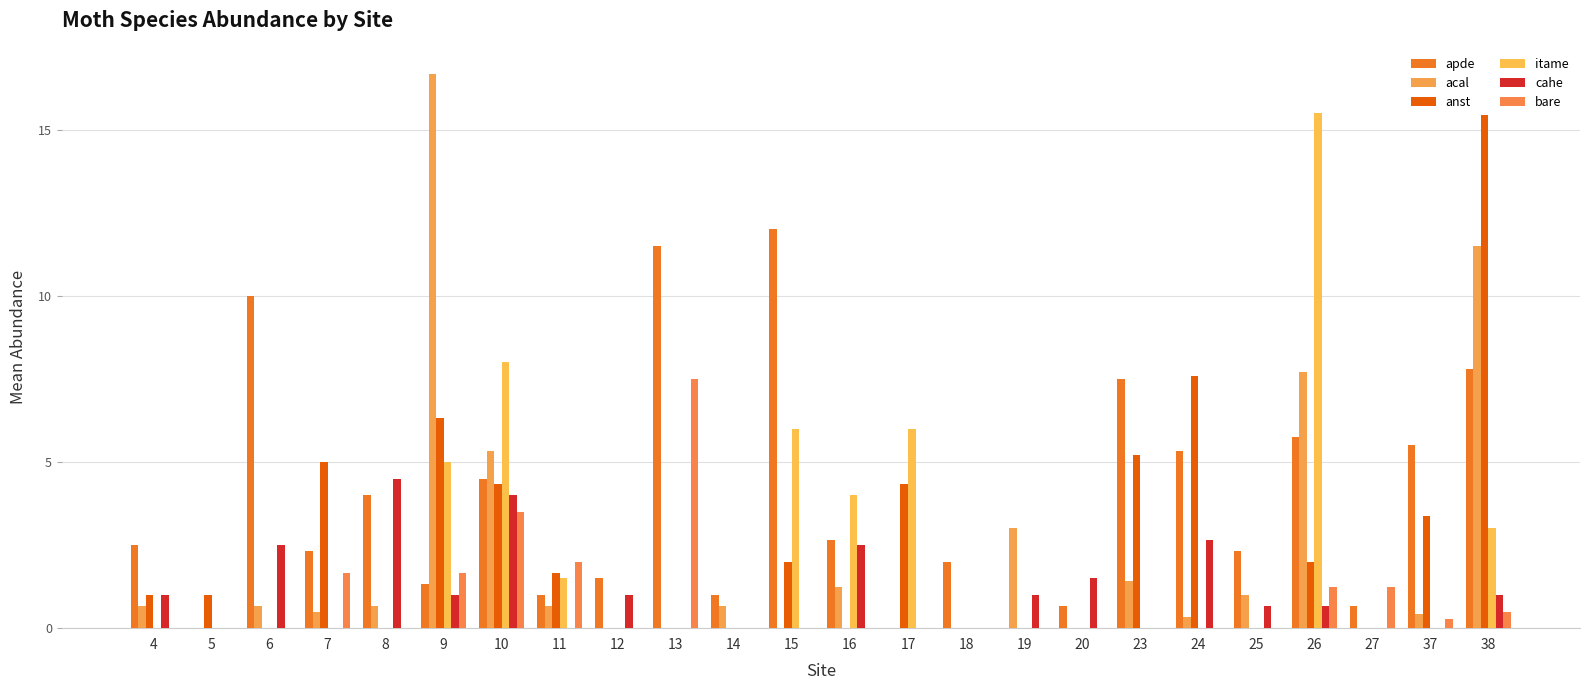

What is the difference between the second highest and minimum values in the itame series?

8.0